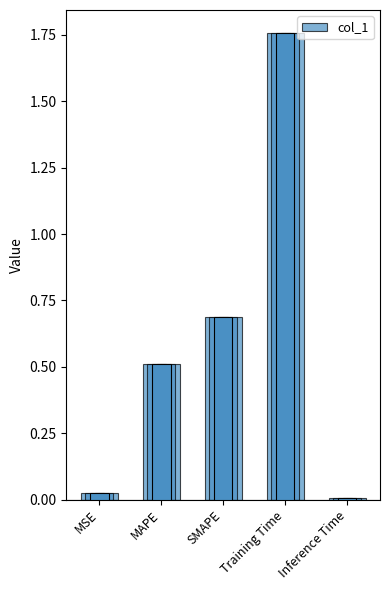

How many data points does each series have?

5